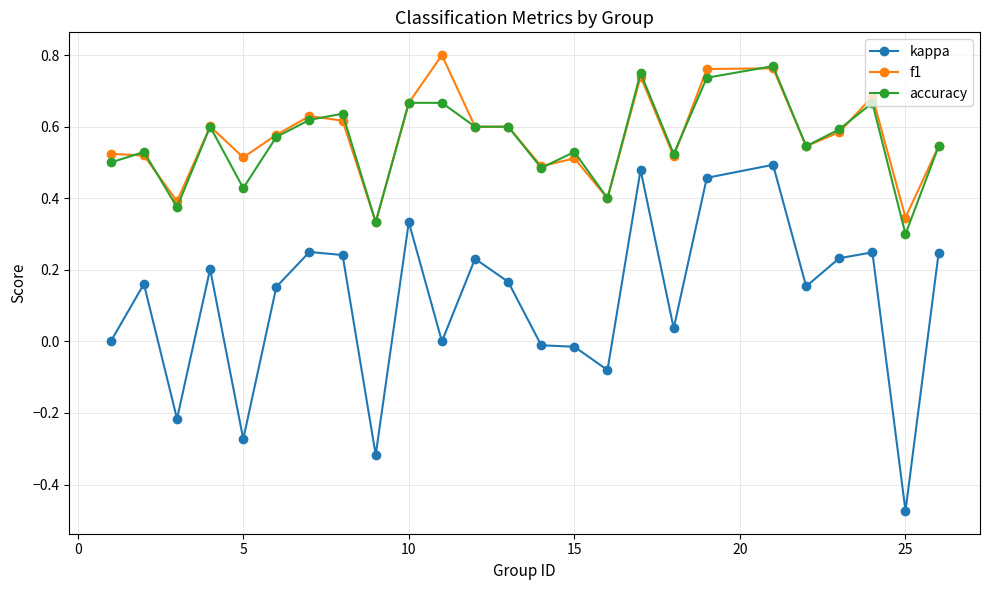

True or false: accuracy has more than 1 points higher than both neighbors.

True